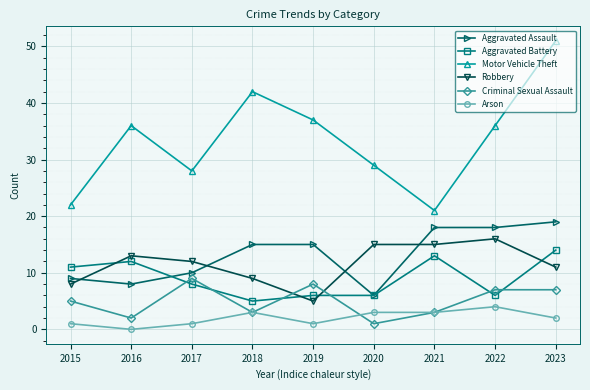

Which series ends up on top after the final intersection of Criminal Sexual Assault and Aggravated Battery?

Aggravated Battery